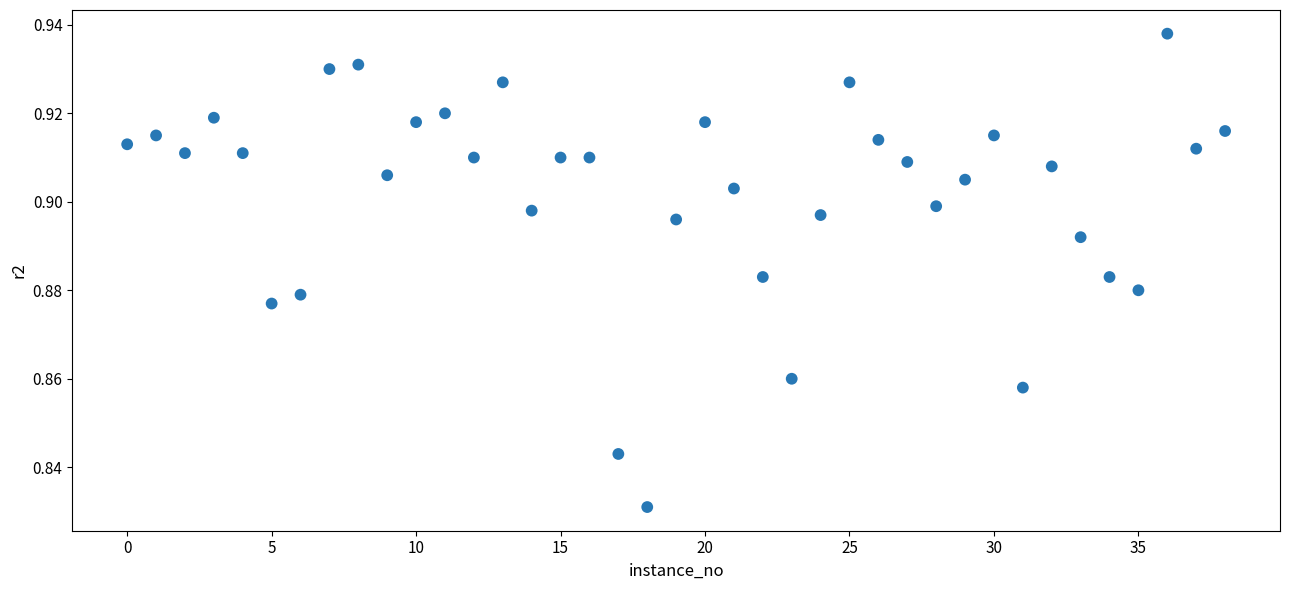

How many points are shown in the scatter plot?

39